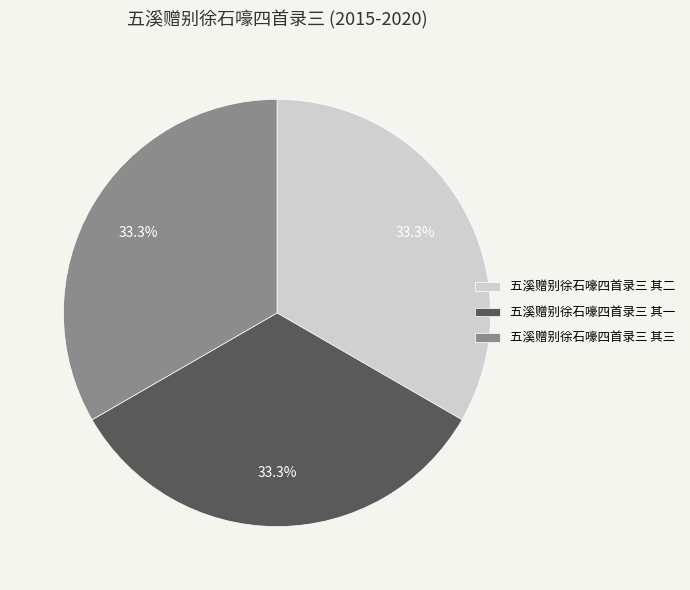

Does any single category account for the majority?

No